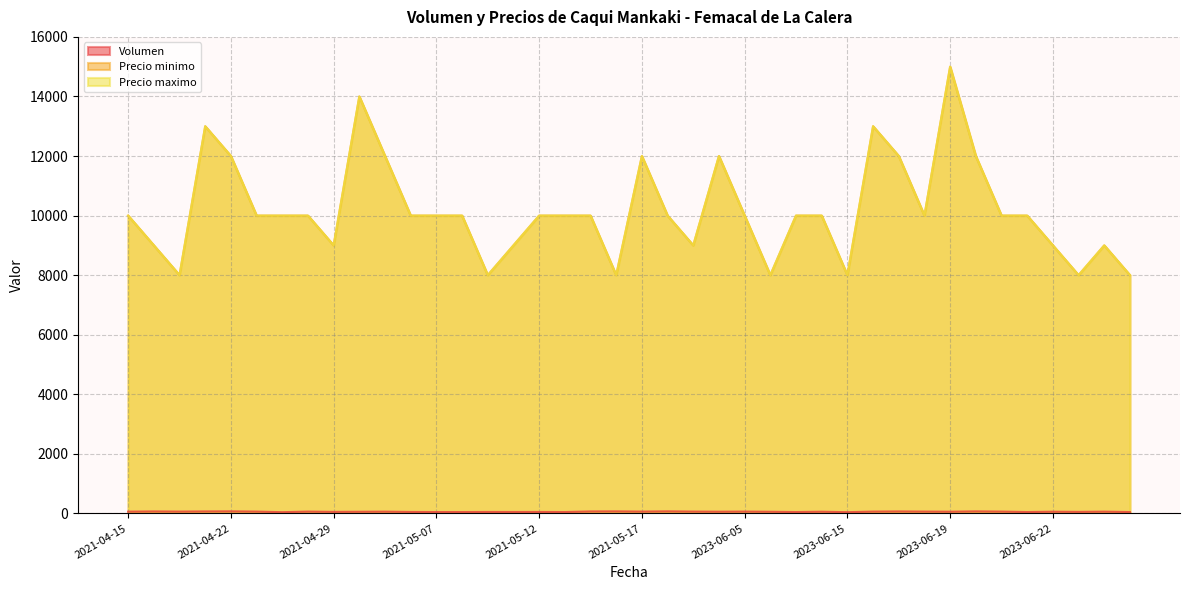

In Precio minimo, how many points are higher than both neighbors (excluding endpoints)?

7